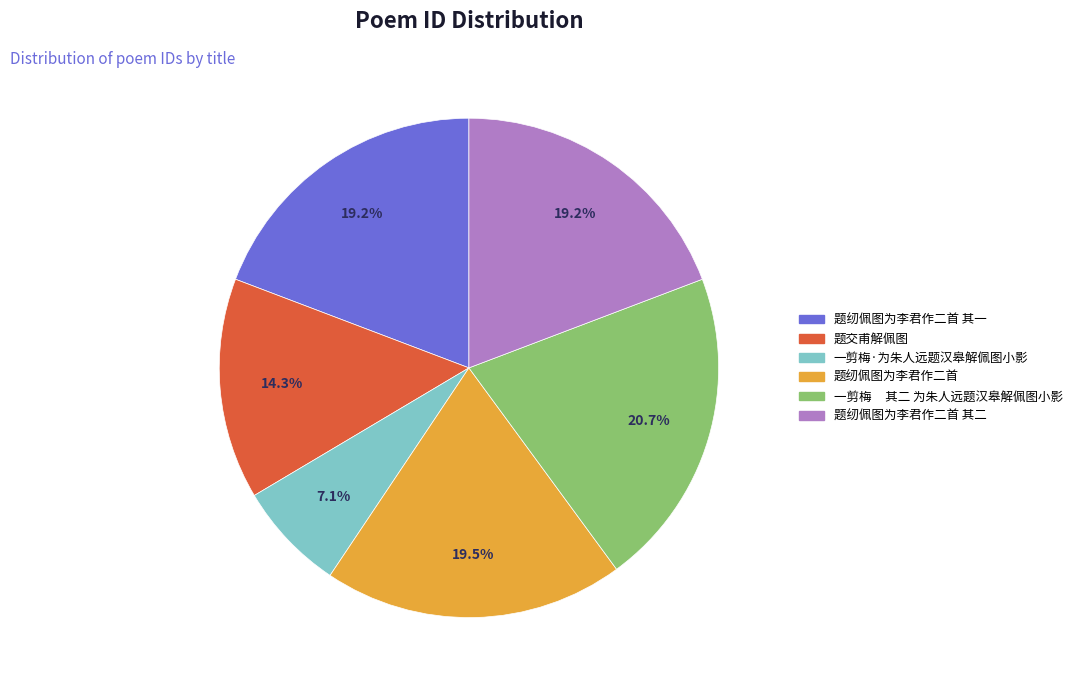

Does any single category account for the majority?

No